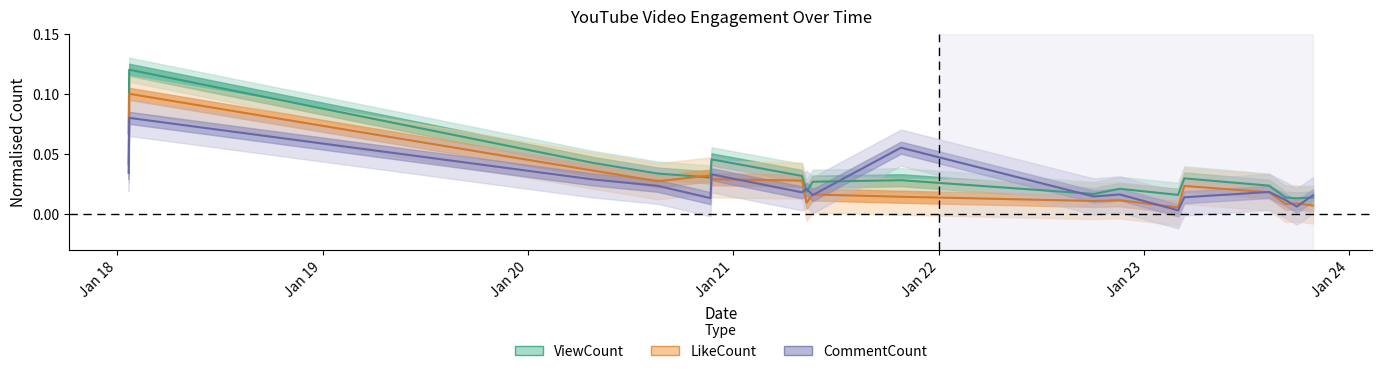

Count the number of data series in this chart.

3